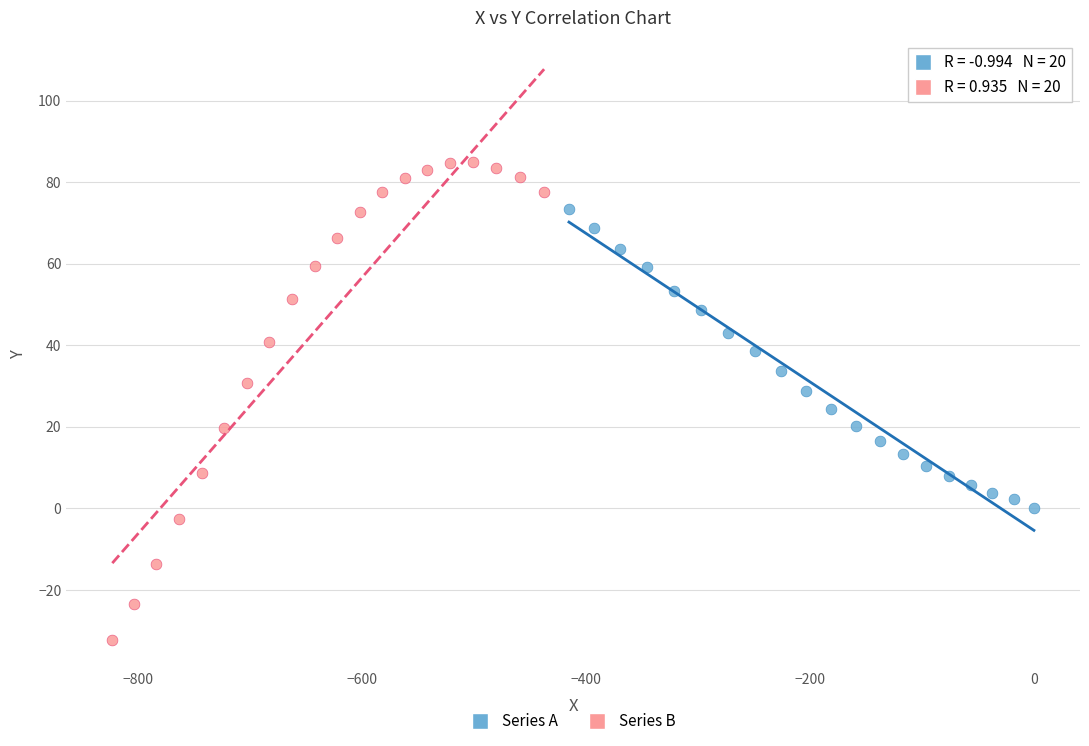

Which series contains the highest Y value?

Series B